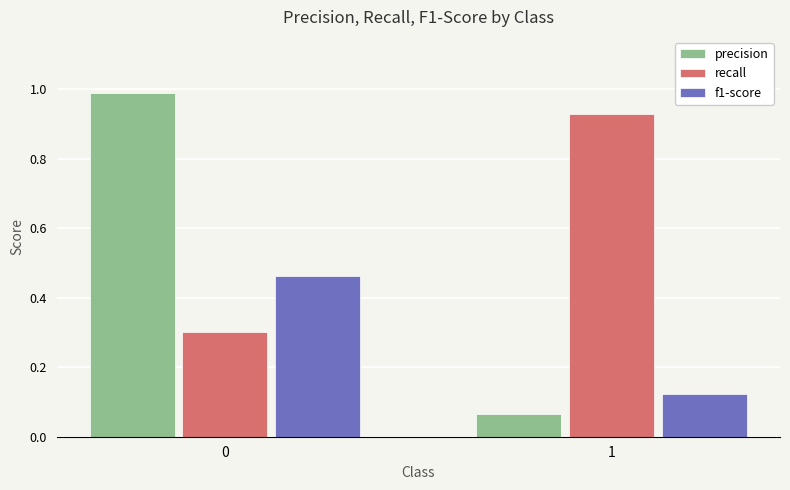

At how many categories does at least one series exceed 0?

2